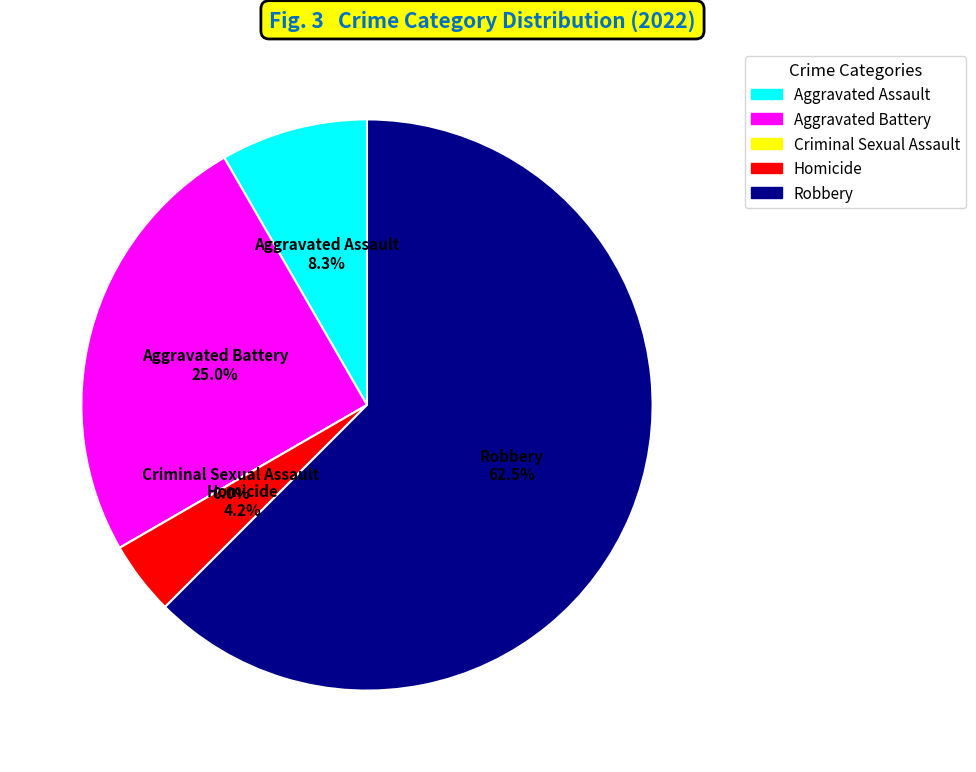

True or false: Robbery accounts for 62% of the total.

True